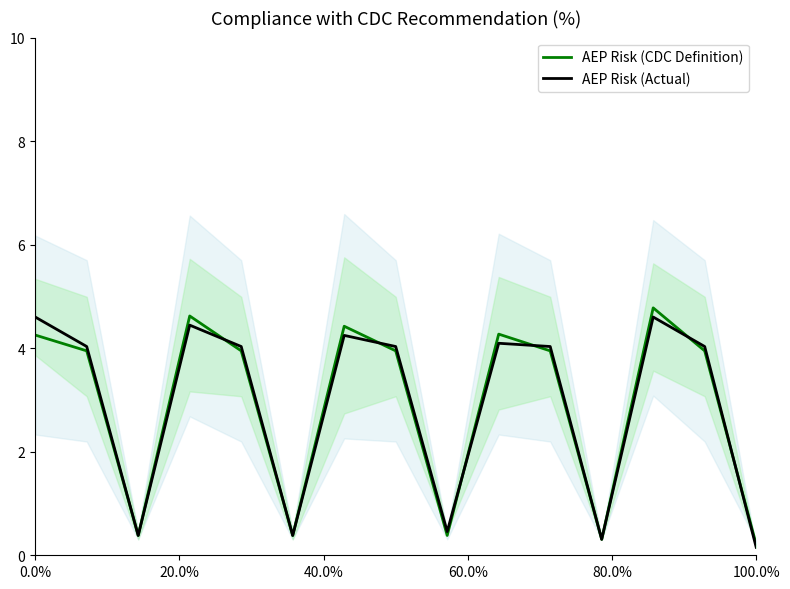

True or false: AEP Risk (CDC Definition) has a value of 0.1 at 11.

False